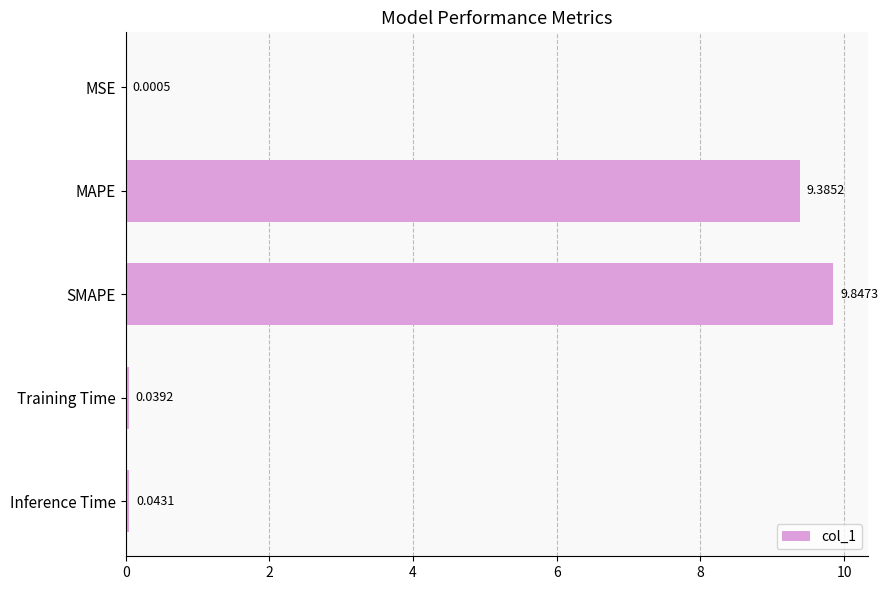

What is the ratio of the value at MAPE to the value at SMAPE?

1.0